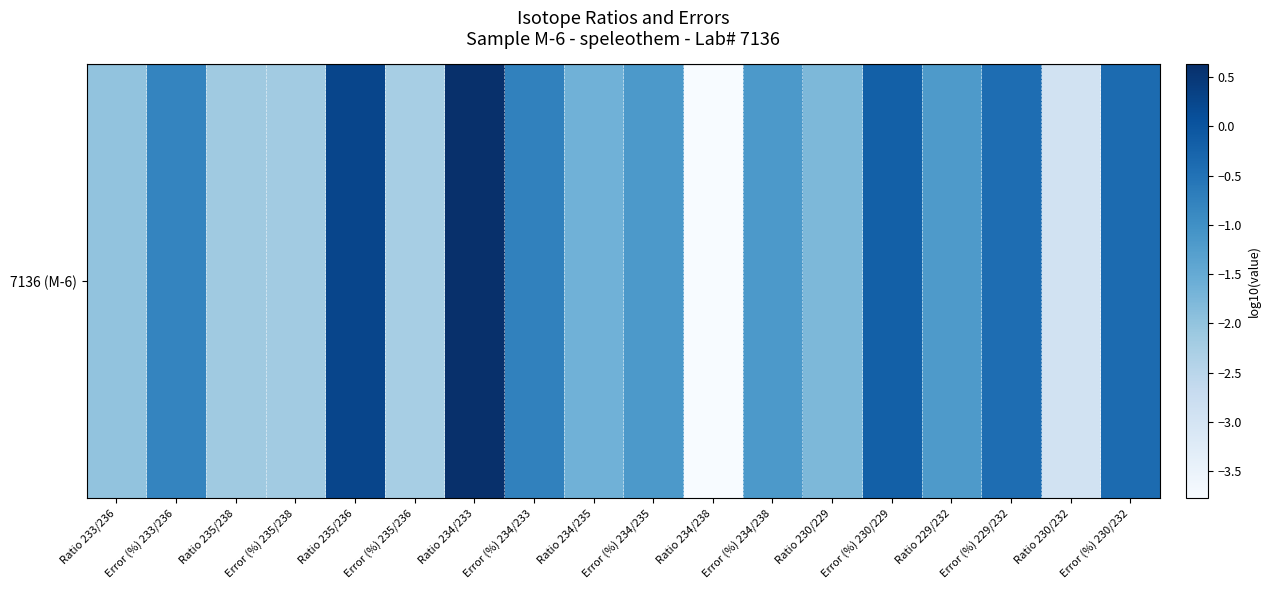

What is the change in value from Error (%) 234/235 to Error (%) 230/232?

+0.8